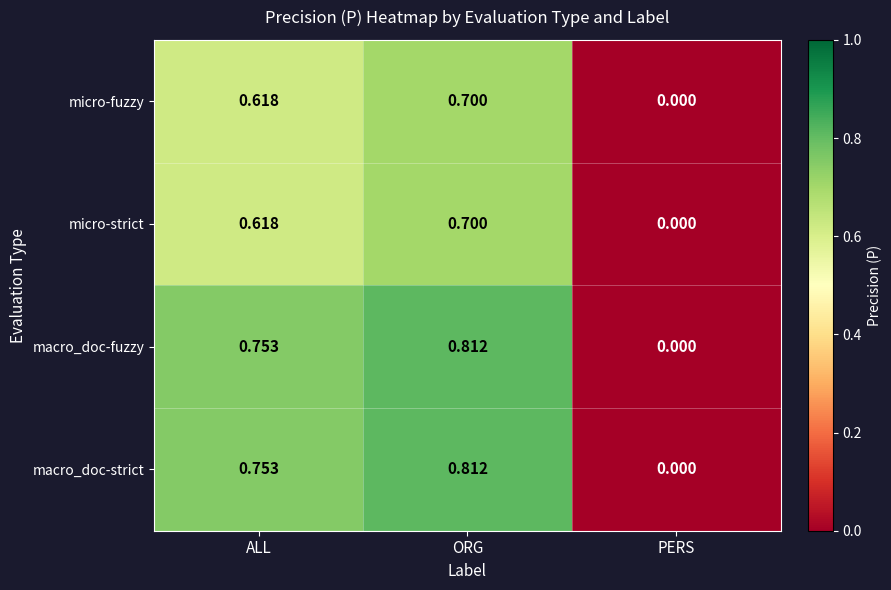

Where is macro_doc-strict nearest to the value 0?

PERS